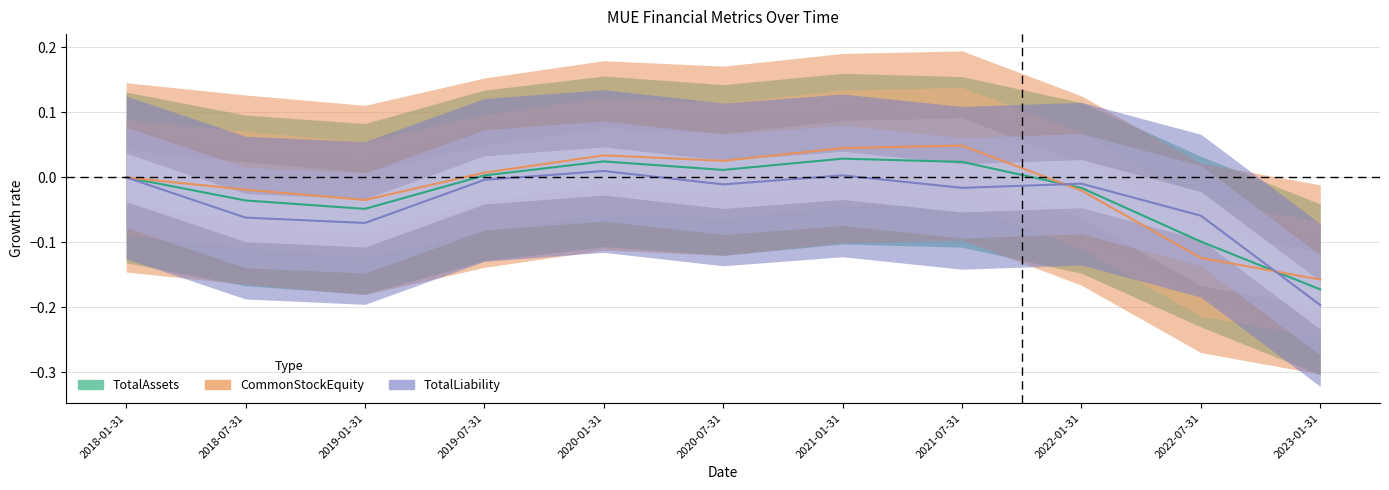

What position from the left is 2021-01-31?

7